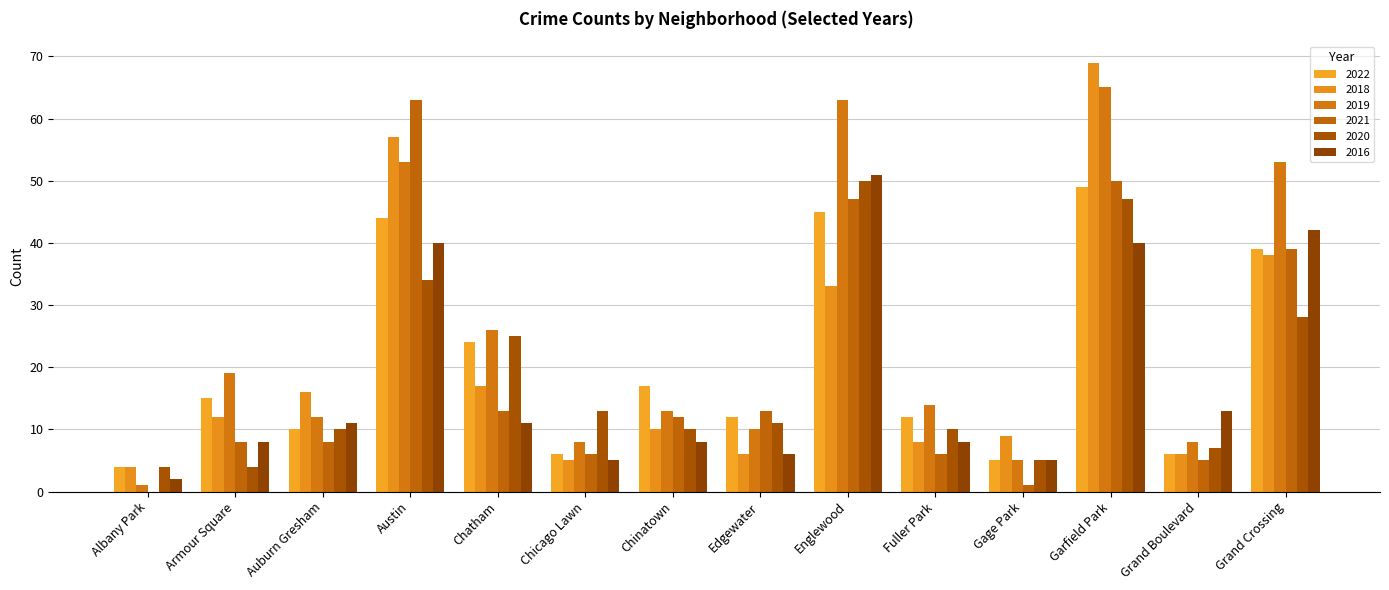

The value of 2021 at Fuller Park is 2. True or false?

False